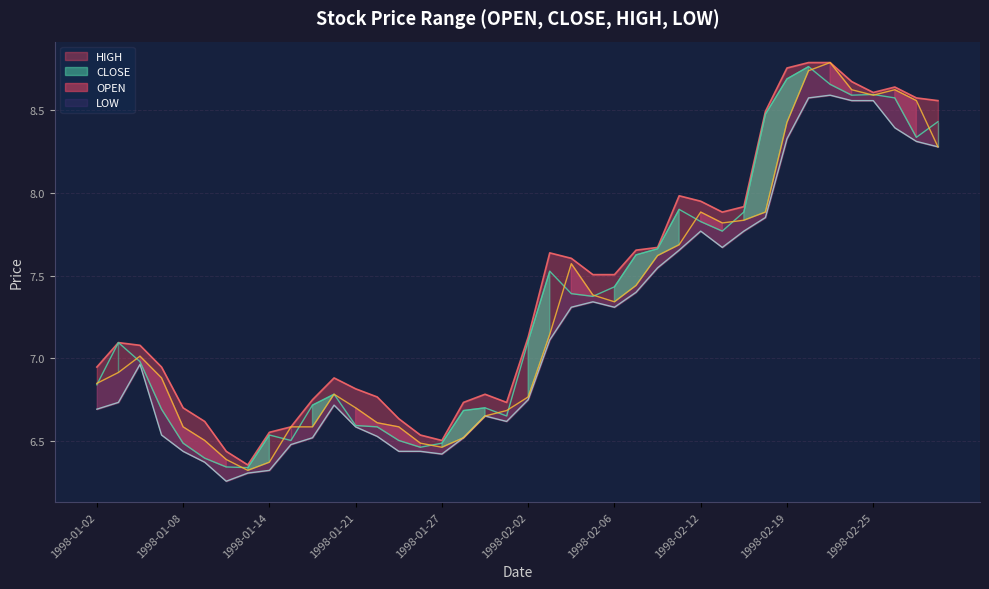

The value of OPEN at 1998-01-26 is 1.6. True or false?

False